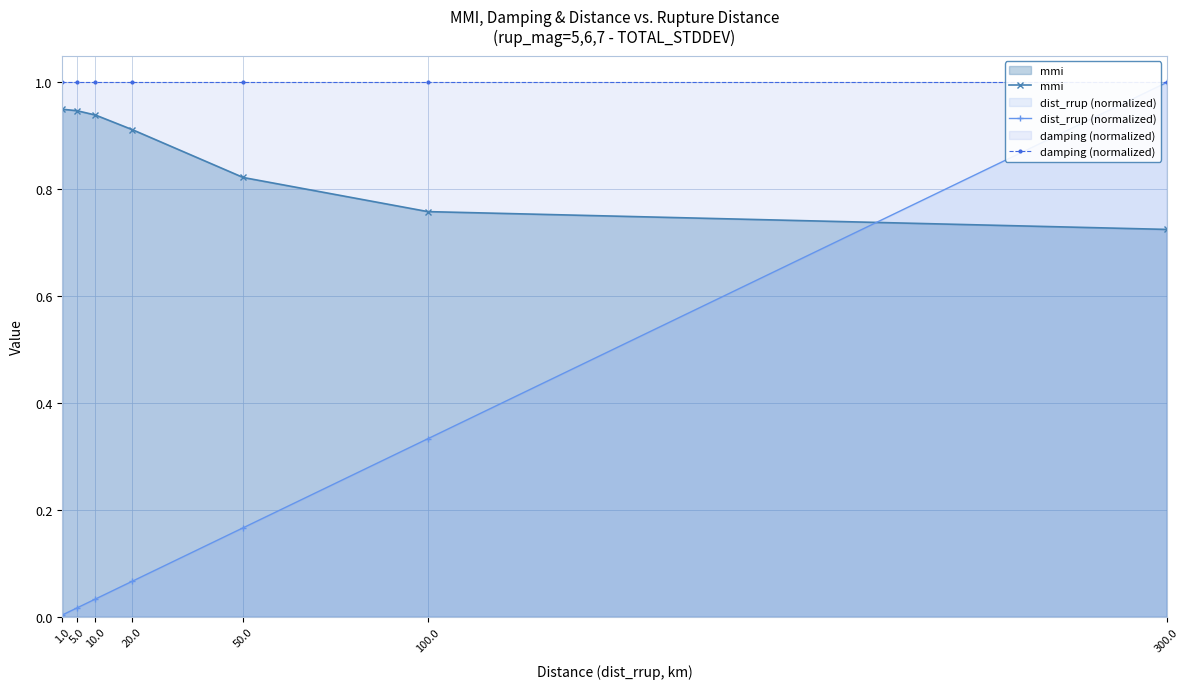

Count the mmi values in the range 0 to 1.

7